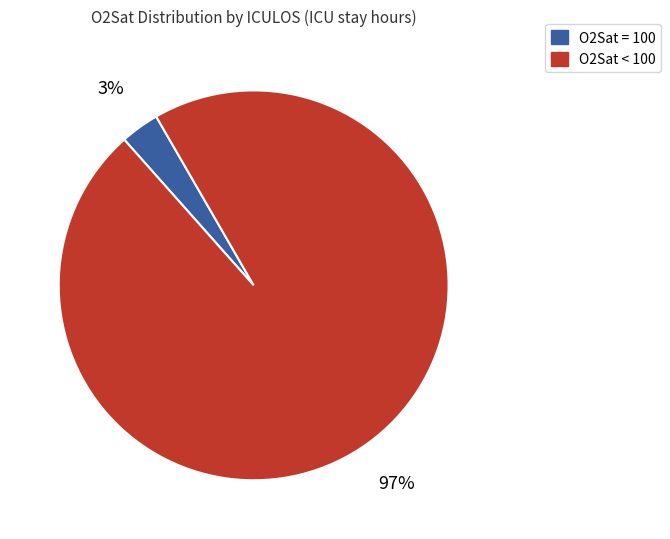

Between O2Sat = 100 and O2Sat < 100, which is larger?

O2Sat < 100